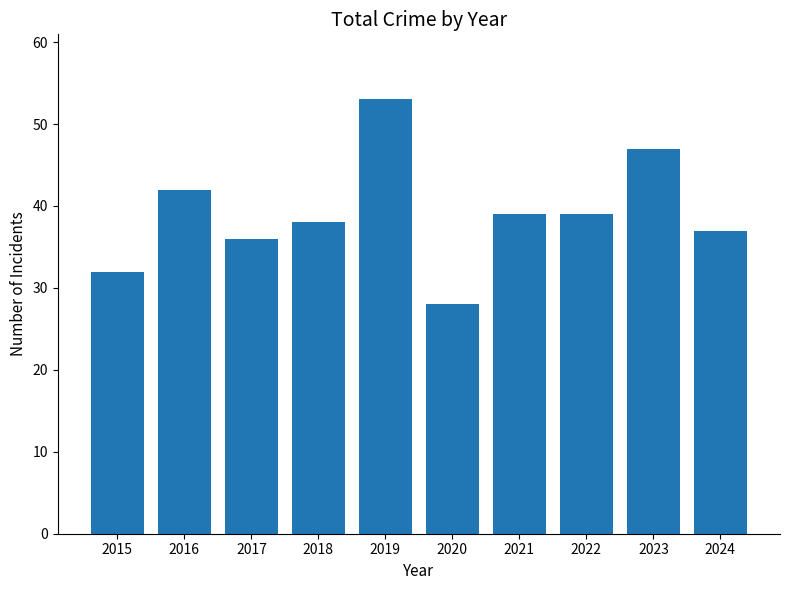

Which has a higher value, 2022 or 2024?

2022